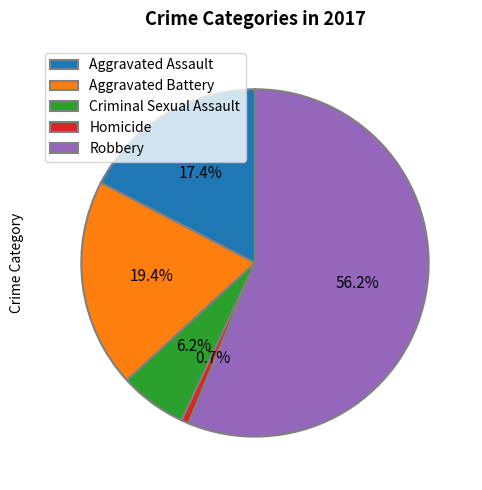

Which has a higher value, Criminal Sexual Assault or Aggravated Battery?

Aggravated Battery